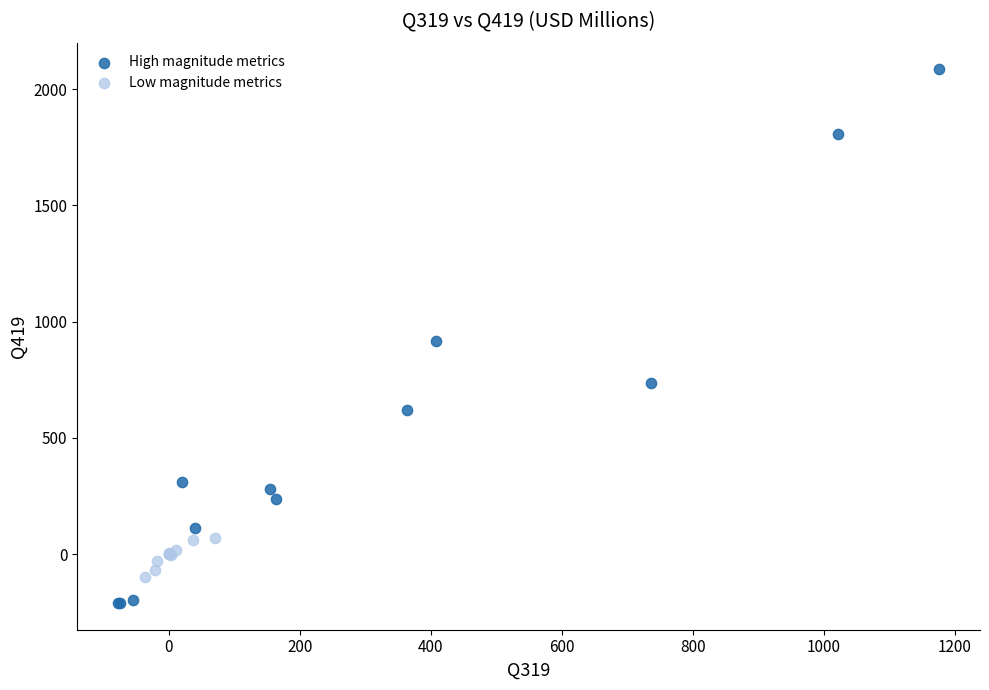

Which series reaches the maximum Y coordinate?

High magnitude metrics